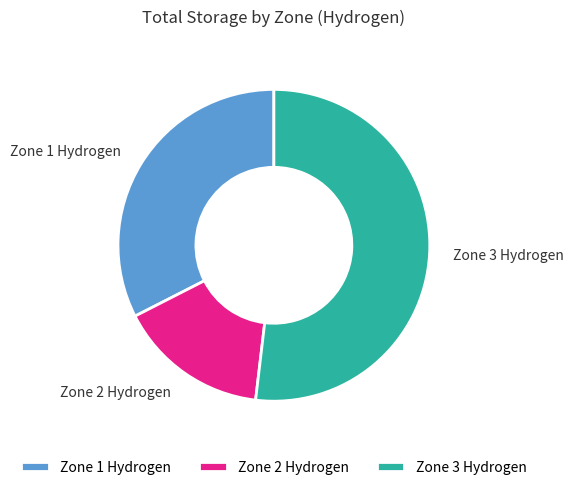

Is the sum of Zone 1 Hydrogen and Zone 2 Hydrogen greater than half?

No